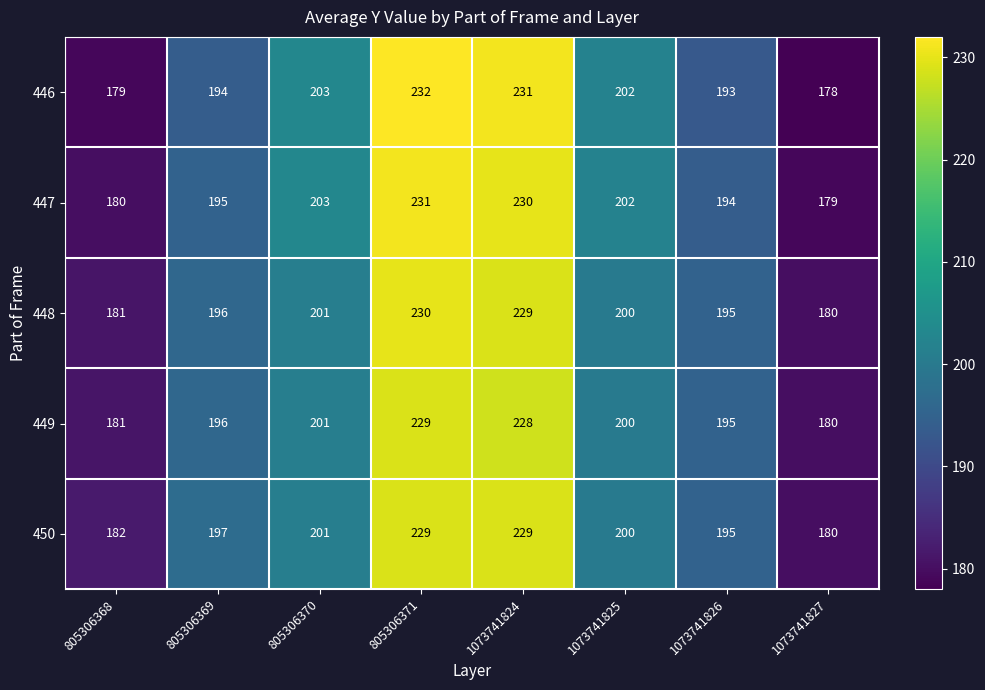

What is the average value of the 446 series?

202